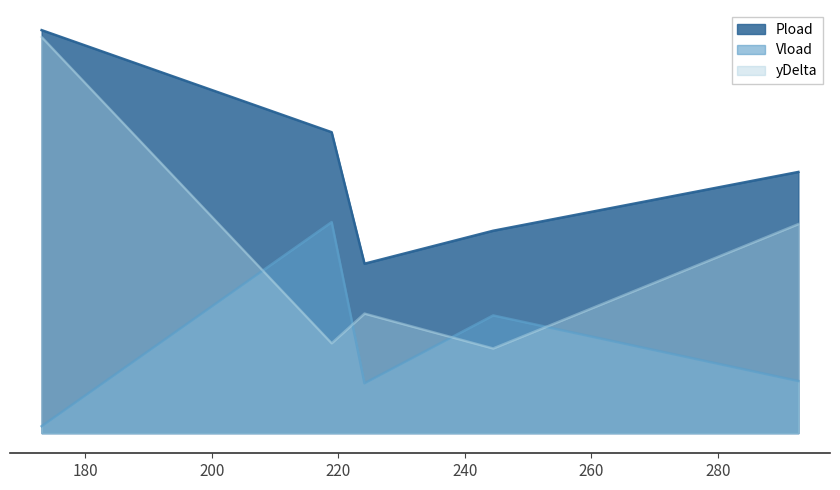

Does the chart display data point markers on the line(s)?

No